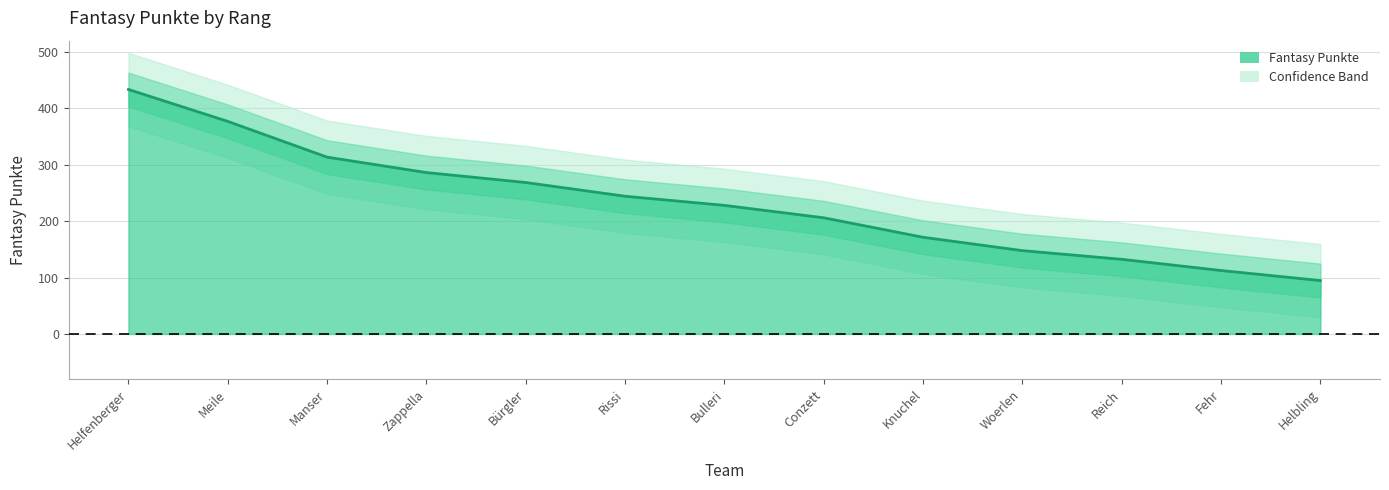

Does the chart have visible grid lines?

Yes